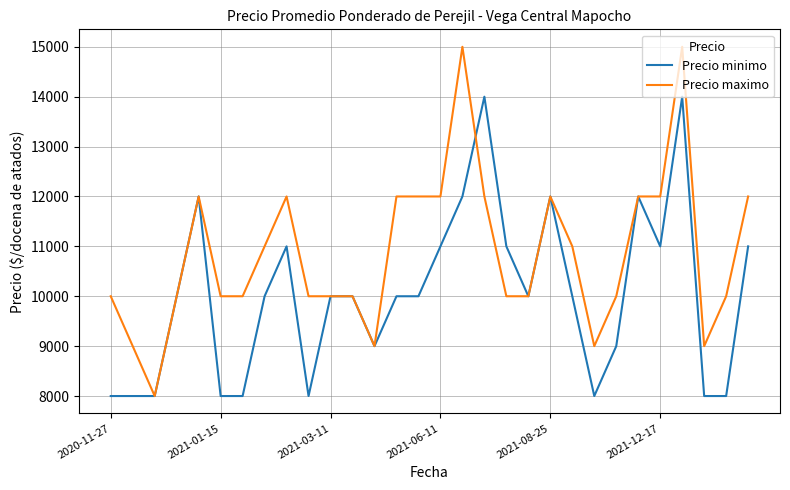

Rank the series by their maximum value, from lowest to highest.

Precio minimo, Precio maximo